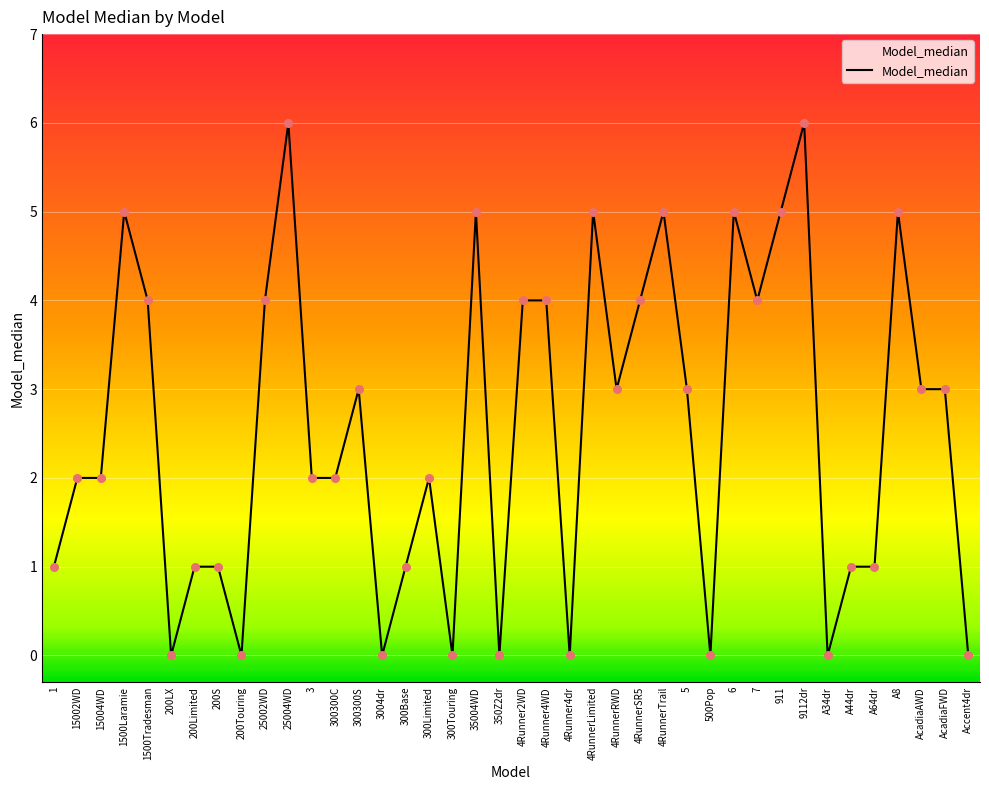

What is the change in value from 15002WD to 4Runner4dr?

-2